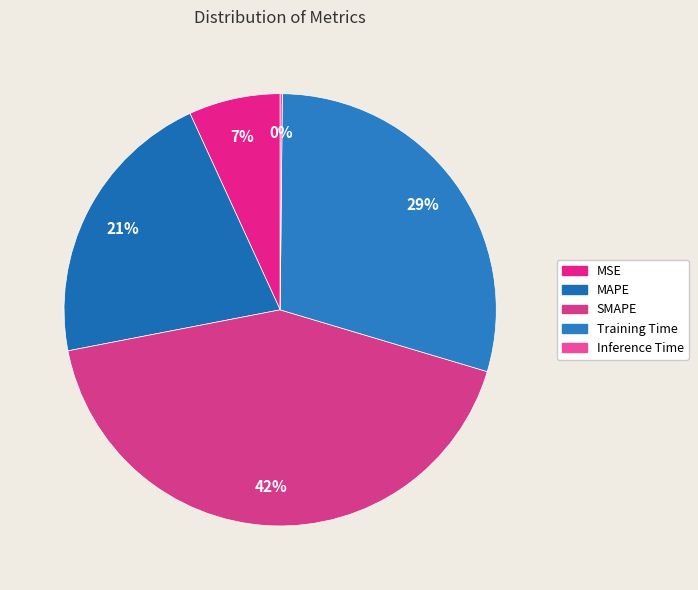

To the nearest percent, what portion does Training Time represent?

29%